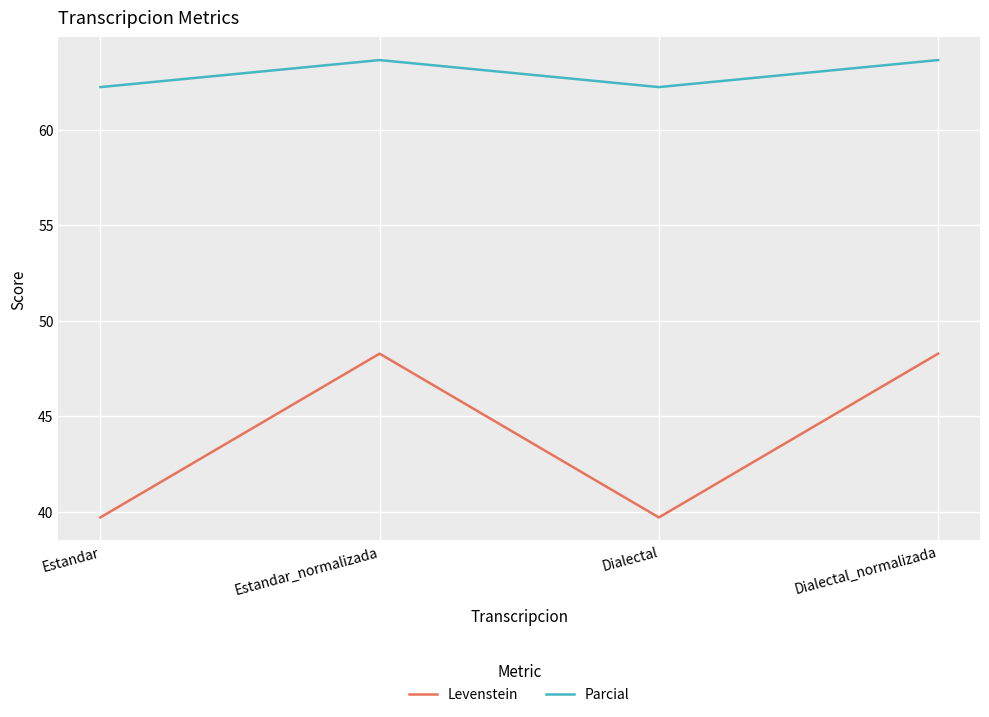

Is the value of Parcial at Dialectal greater than the value of Levenstein at Estandar_normalizada?

Yes